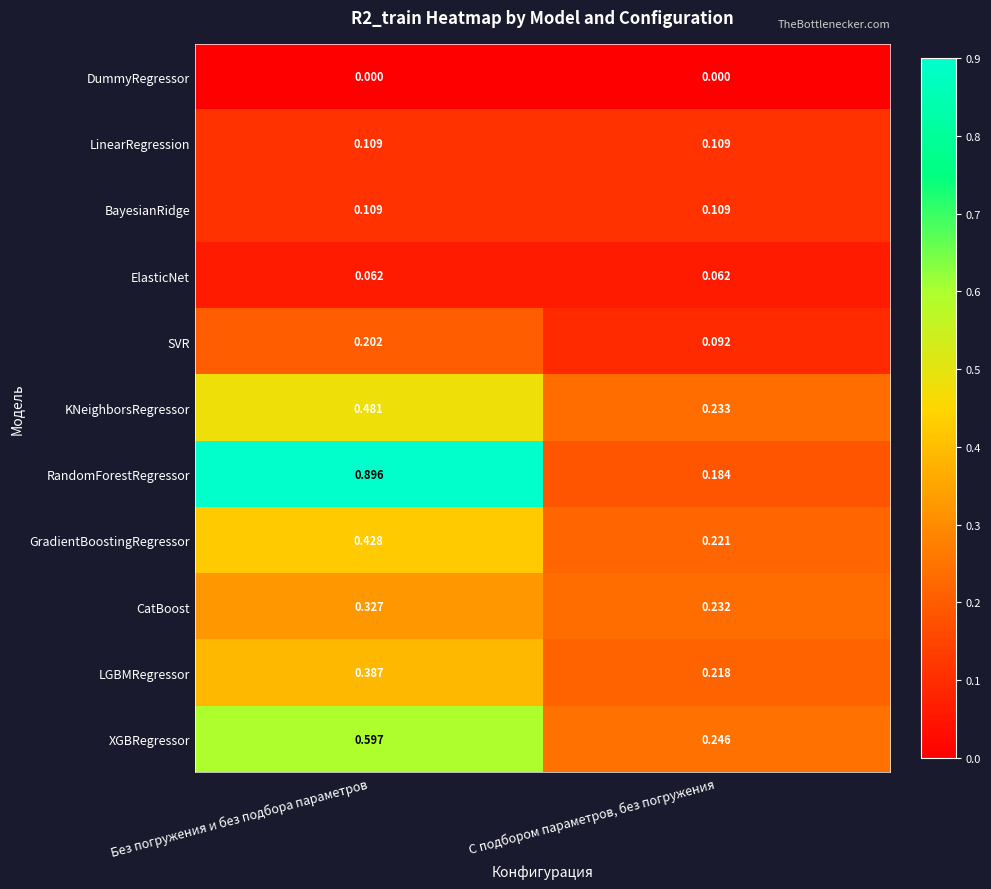

At which category is the sum across all series the highest?

Без погружения и без подбора параметров